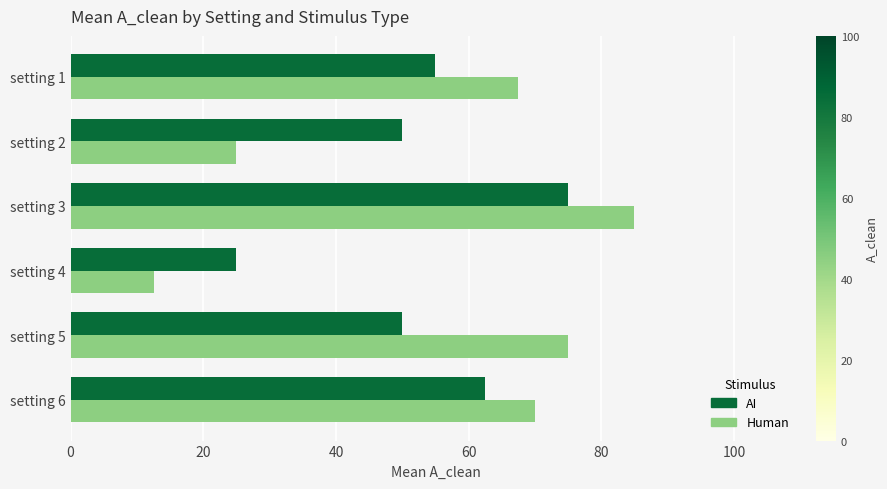

True or false: AI has a value of 81.7 at setting 5.

False